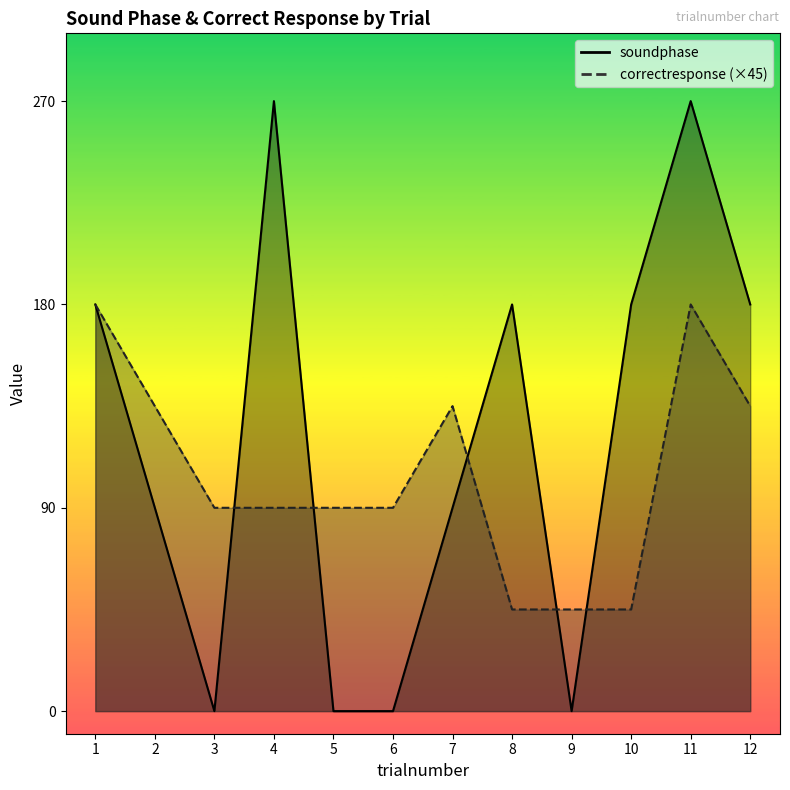

How many soundphase values are between 0 and 180?

10